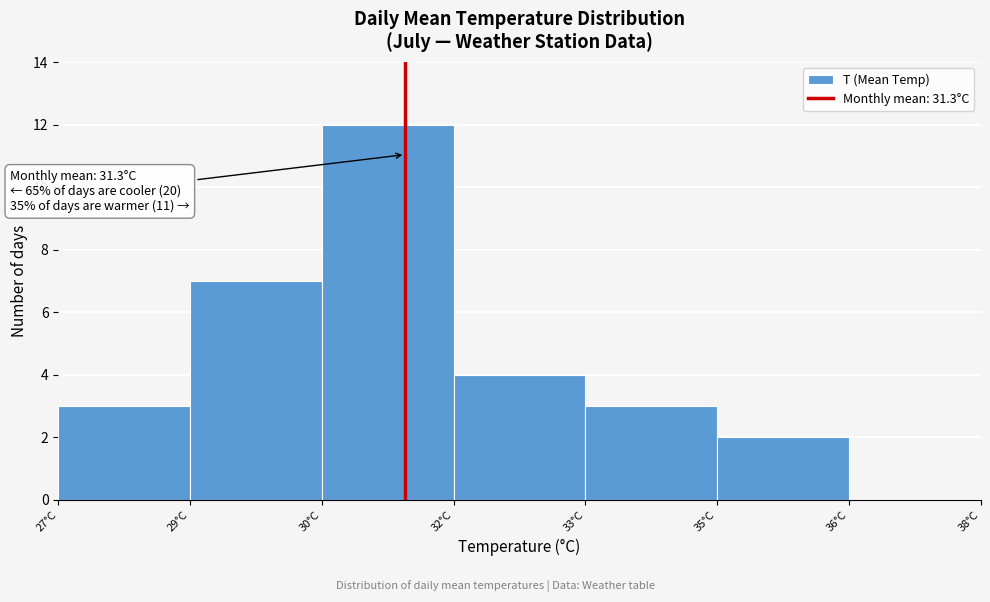

Reading left to right, what are all the values shown in this chart?

27°C=3	29°C=7	30°C=12	32°C=4	33°C=3	35°C=2	36°C=0